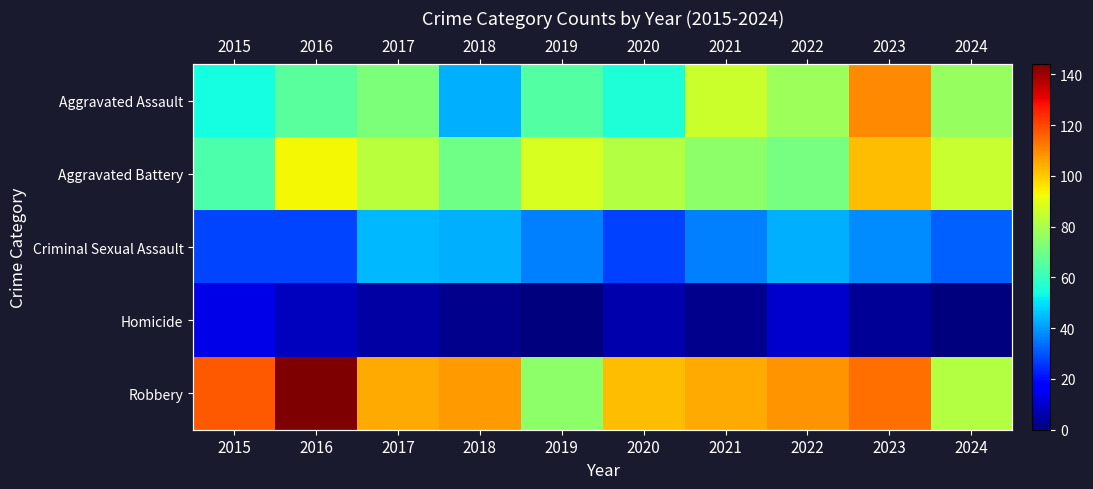

What is the highest value of the Aggravated Assault series?

110